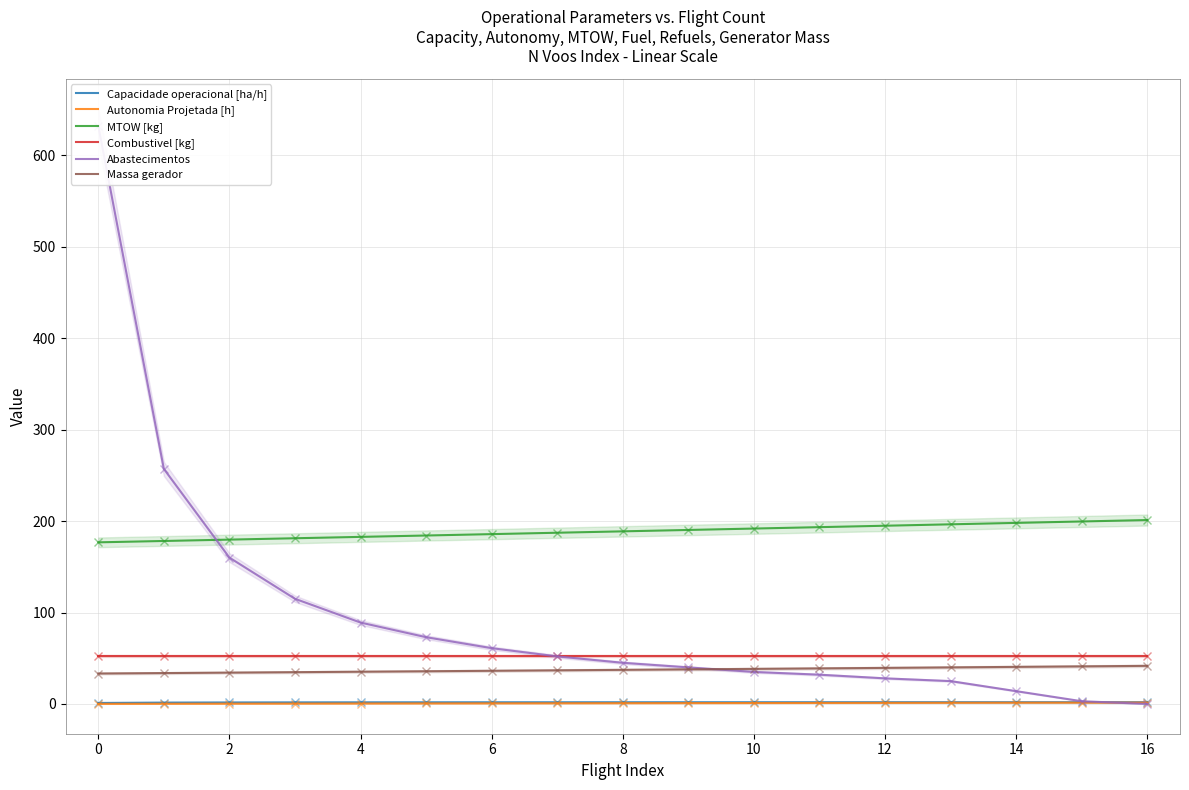

Reading left to right, list all the values displayed in this chart.

Capacidade operacional [ha/h]: 1.1	1.5	1.6	1.7	1.8	1.8	1.8	1.9	1.9	1.9	1.9	1.9	1.9	1.9	1.9	1.9	1.9
Autonomia Projetada [h]: 0.1	0.2	0.3	0.4	0.5	0.6	0.7	0.8	0.8	0.9	1.0	1.1	1.2	1.3	1.4	1.4	1.5
MTOW [kg]: 176.7	178.2	179.7	181.2	182.7	184.2	185.7	187.2	188.7	190.3	191.8	193.3	194.9	196.4	198.0	199.5	201.1
Combustivel [kg]: 52.4	52.4	52.4	52.4	52.4	52.4	52.4	52.4	52.4	52.4	52.4	52.4	52.4	52.4	52.4	52.4	52.4
Abastecimentos: 632.0	257.0	160.0	115.0	89.0	73.0	61.0	52.0	45.0	40.0	35.0	32.0	28.0	25.0	14.0	3.0	0.0
Massa gerador: 33.3	33.8	34.3	34.8	35.2	35.8	36.3	36.8	37.3	37.8	38.4	38.9	39.4	40.0	40.5	41.1	41.7